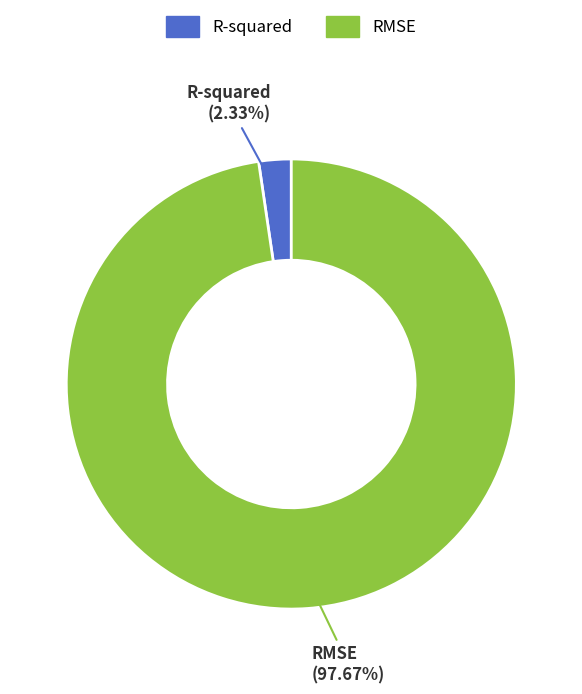

What percentage is the R-squared slice, to the nearest percent?

2%